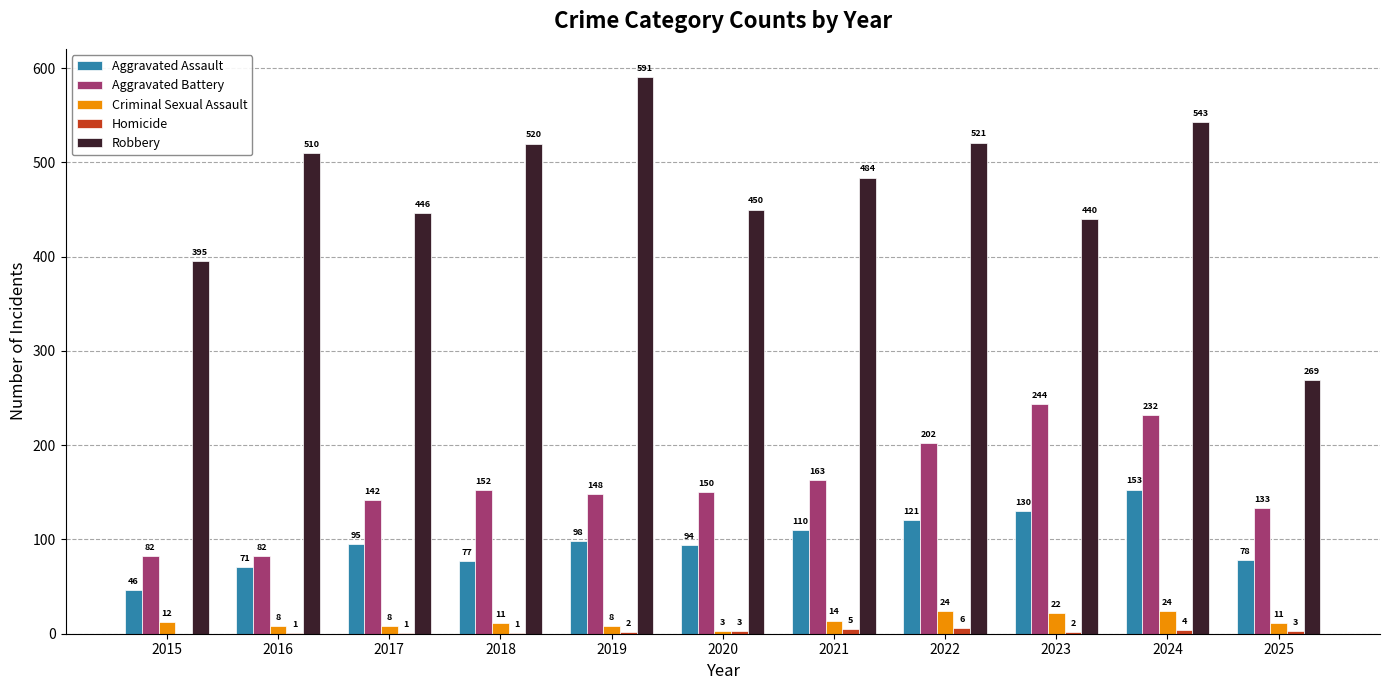

Which label corresponds to the largest value in the chart?

2019